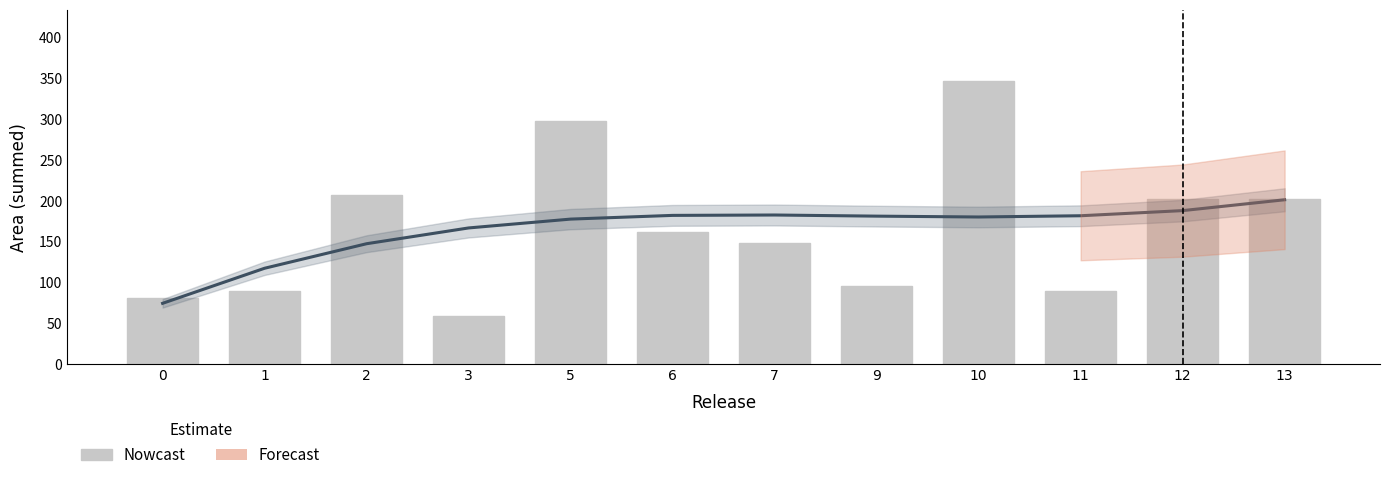

What is the difference between the maximum and minimum values?

287.8